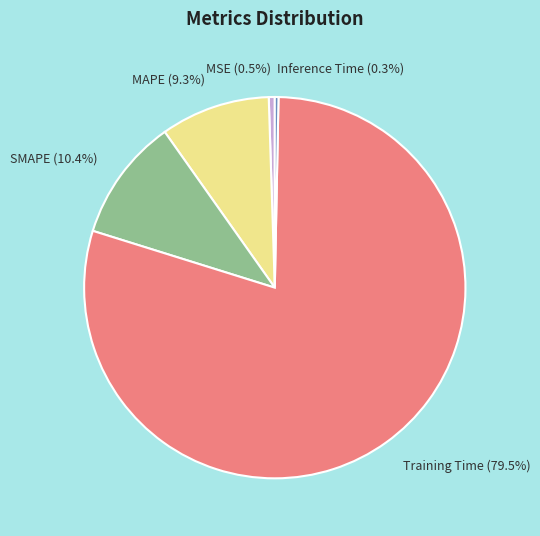

Between MAPE (9.3%) and Inference Time (0.3%), which is larger?

MAPE (9.3%)